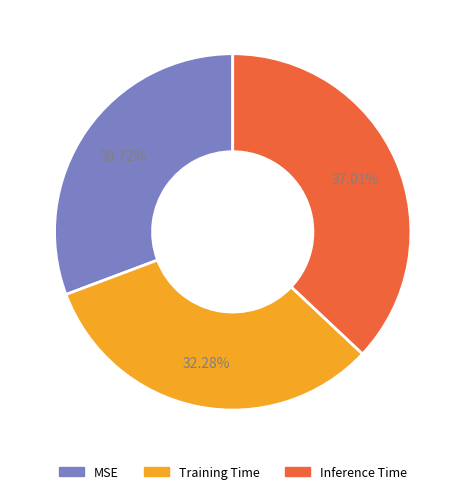

How many slices are in this pie chart?

3